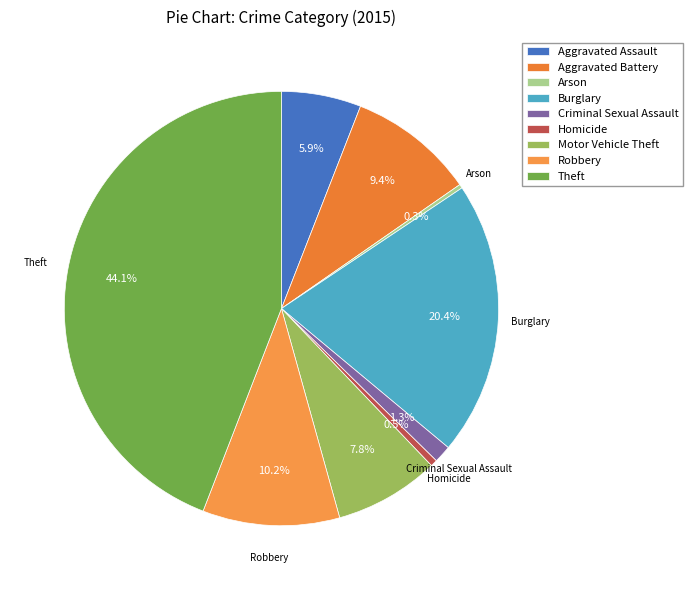

Rank the categories by value from lowest to highest.

Arson, Homicide, Criminal Sexual Assault, Aggravated Assault, Motor Vehicle Theft, Aggravated Battery, Robbery, Burglary, Theft